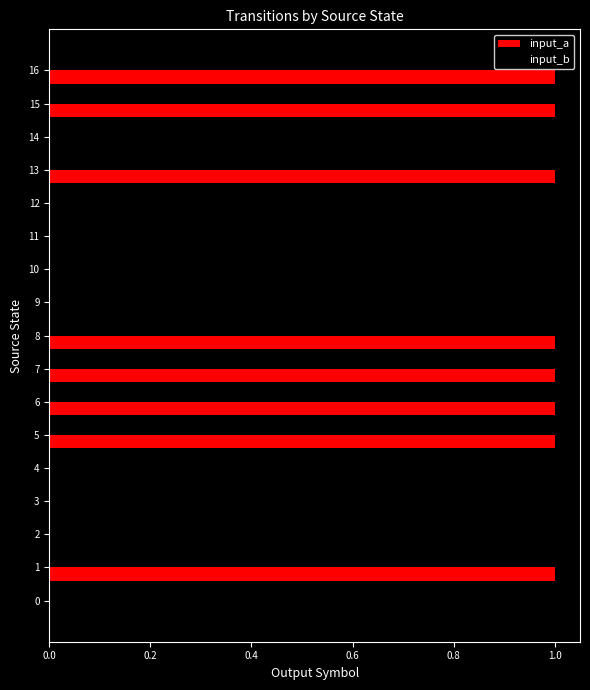

What is the total value across all series at 16?

1